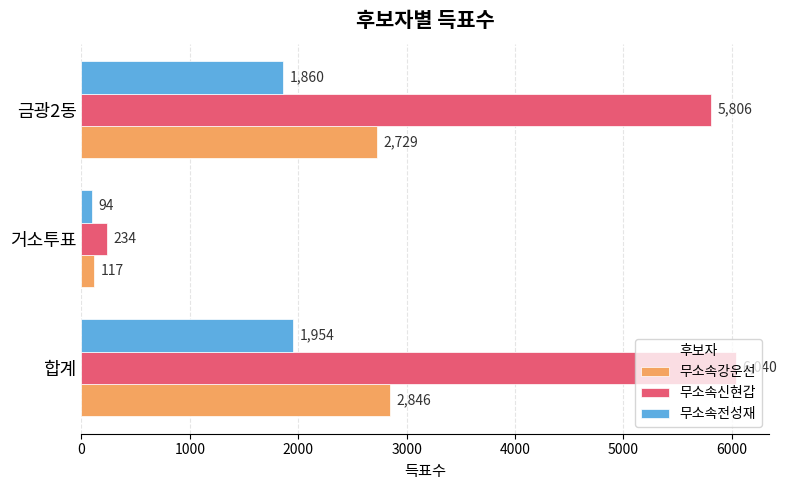

What is the total value across all series at 거소투표?

445